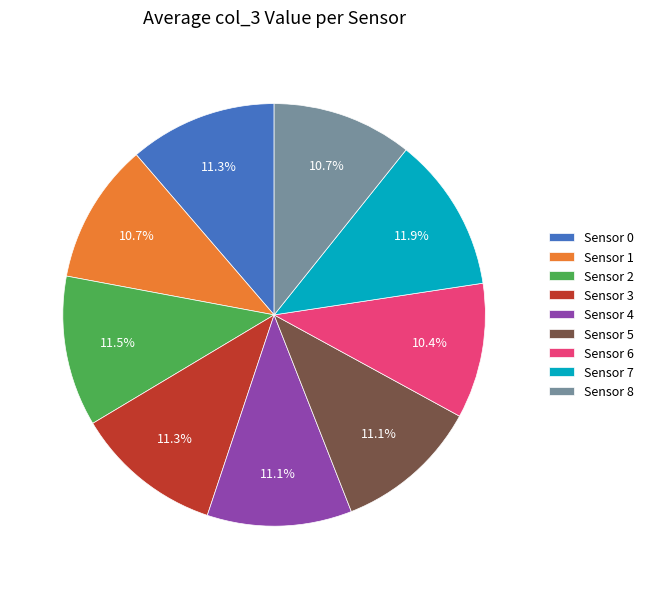

Approximately how many times larger is the value at Sensor 7 compared to Sensor 6?

1.1